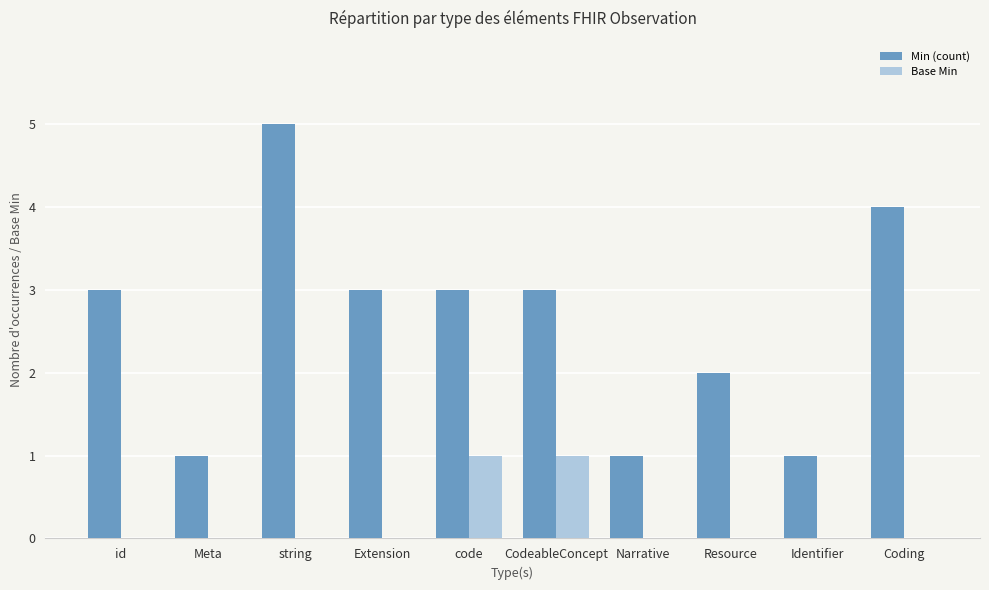

What is the sum of all Min (count) values?

26